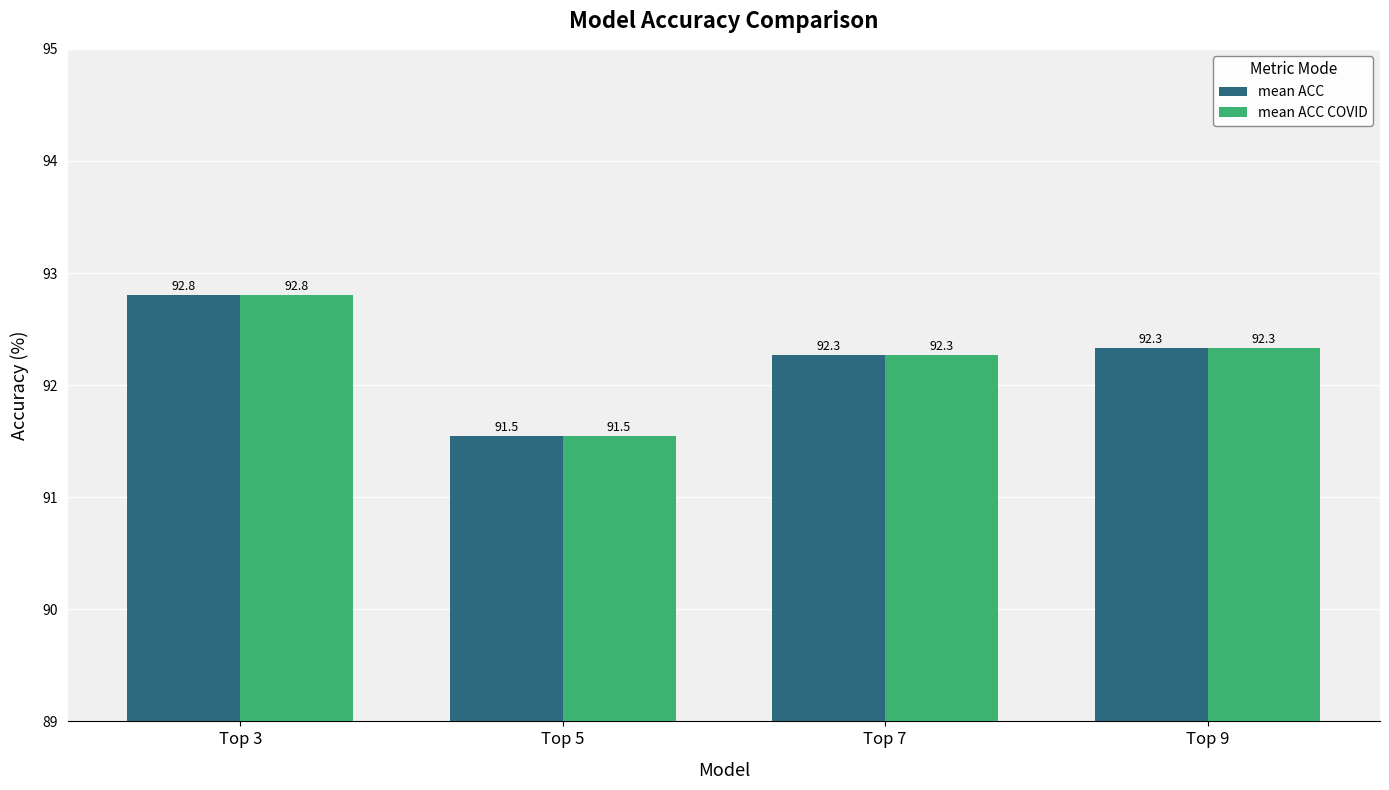

What is the maximum value for mean ACC?

92.8